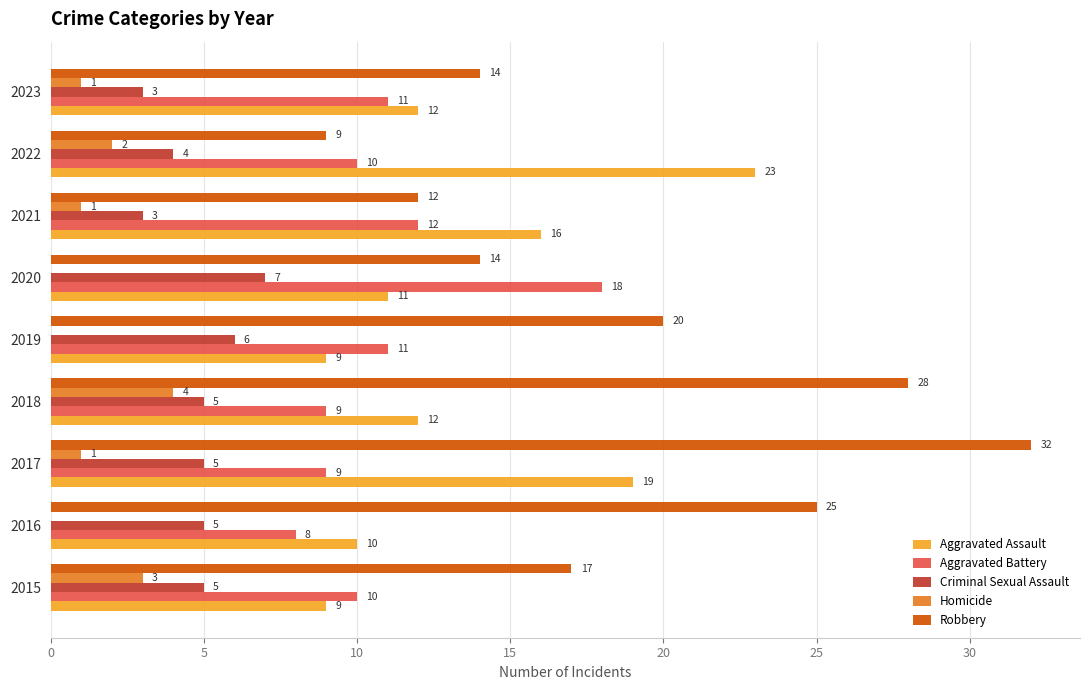

Where is Homicide nearest to the value 2?

2022